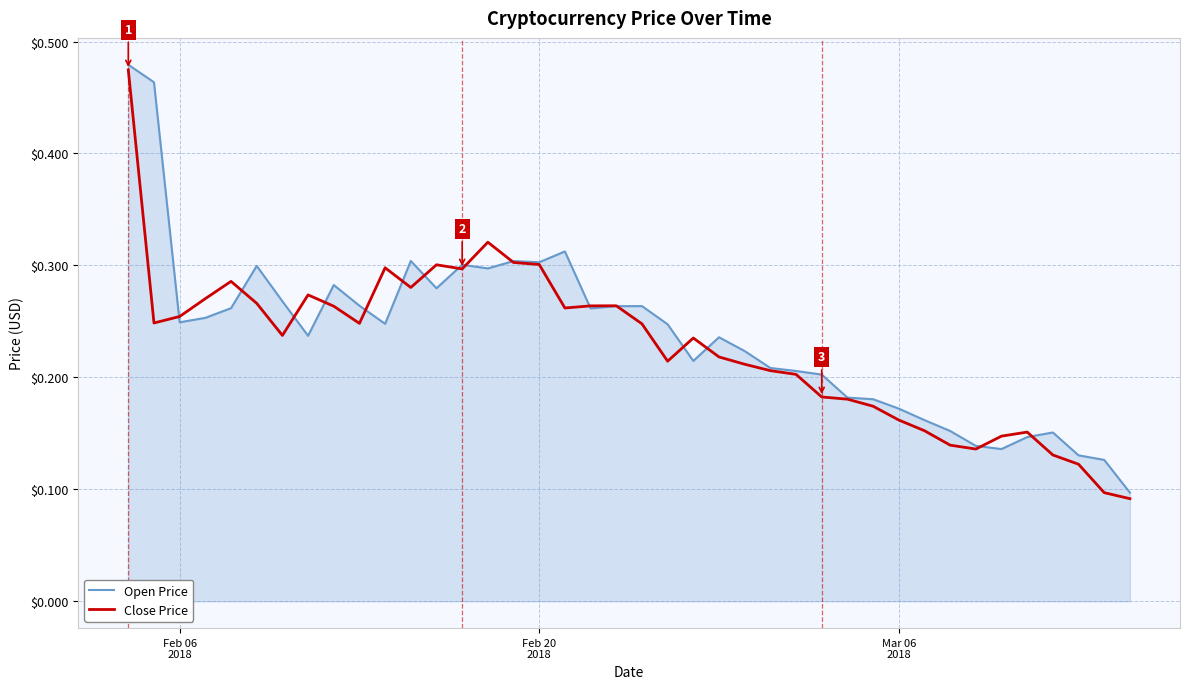

Which series has the widest spread of values?

Close Price